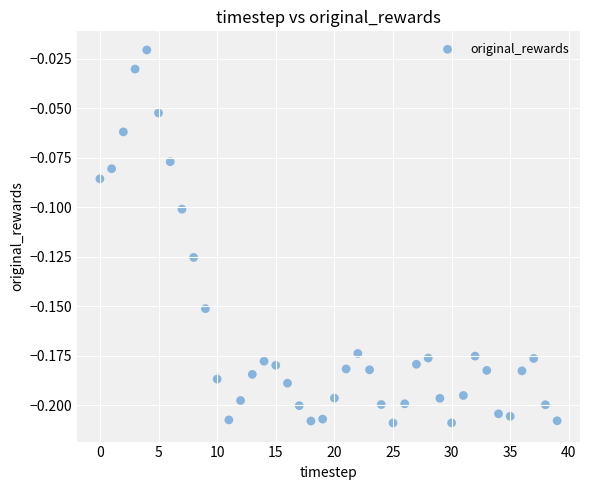

How many data points are displayed?

40